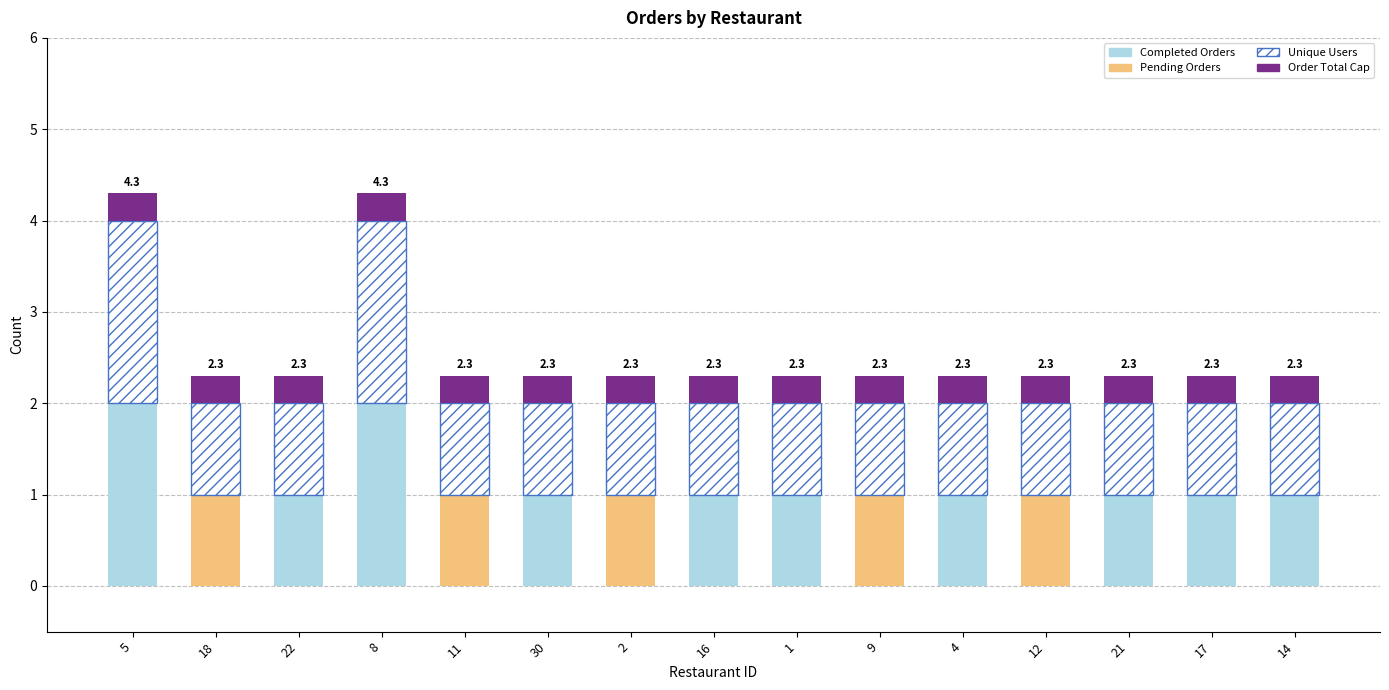

What is the total value across all series at 9?

2.3